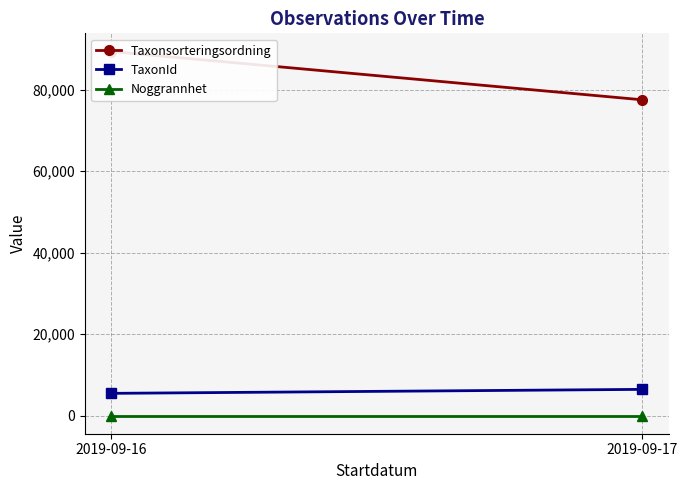

What is the difference between the Taxonsorteringsordning values at 2019-09-16 and 2019-09-17?

11850